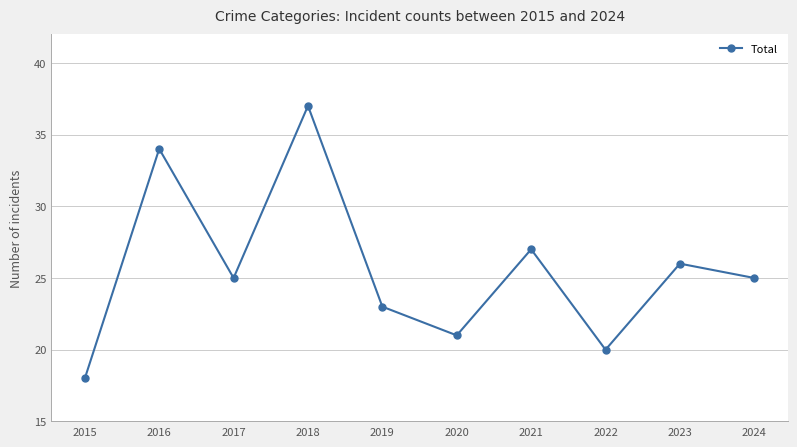

The value at 2019 is 23. True or false?

True